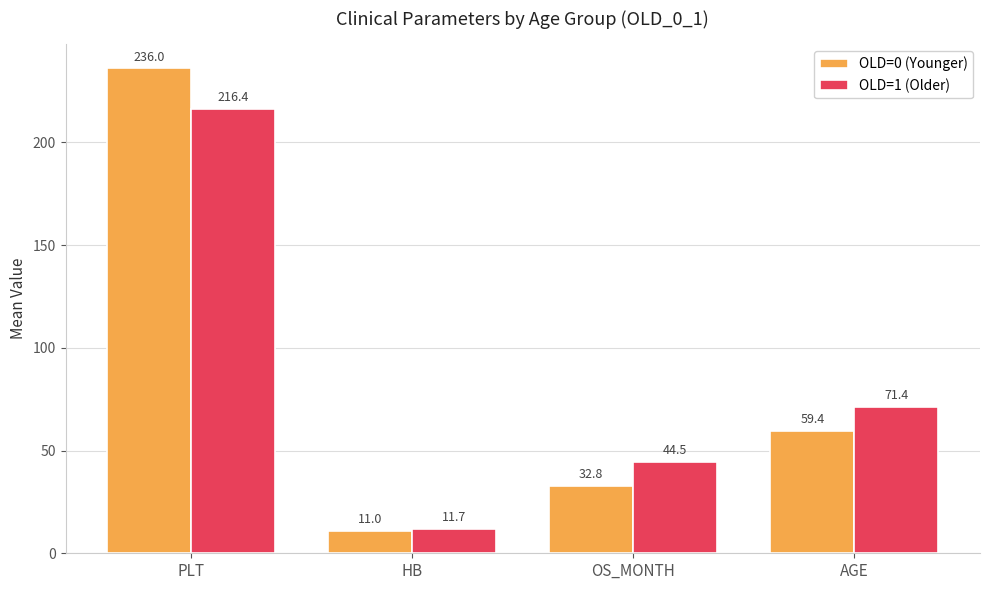

What is the approximate value of OLD=0 (Younger) at PLT?

236.0